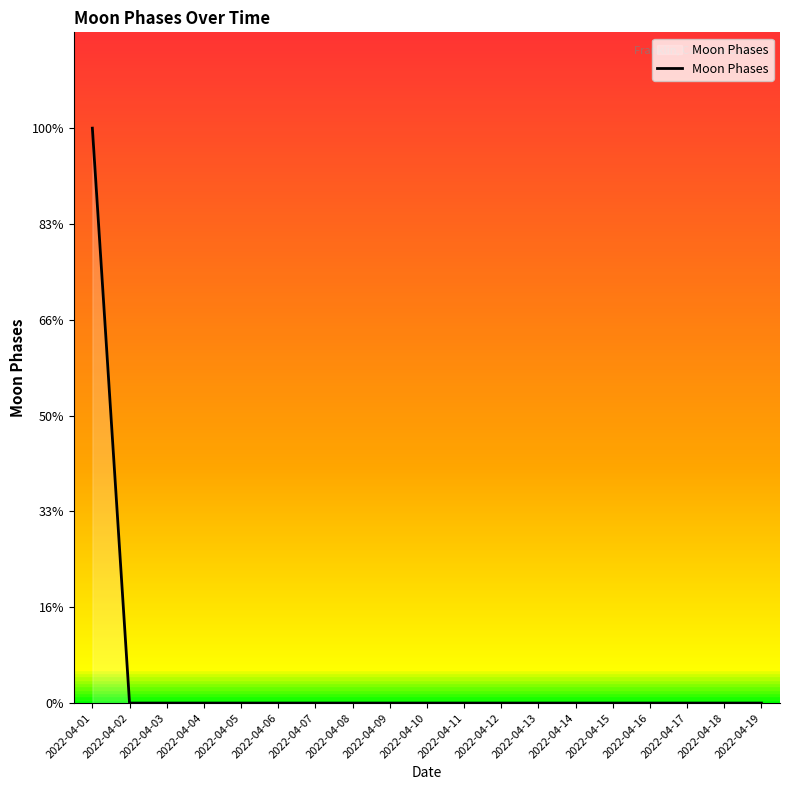

Is this an area chart (filled region under the line)?

Yes